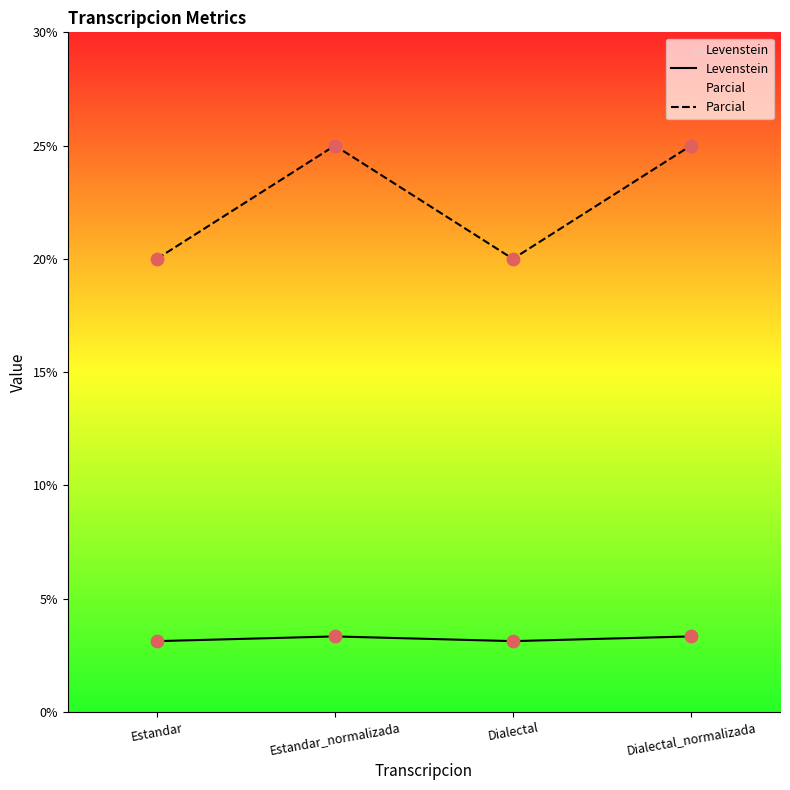

Which series has the largest total across all categories?

Parcial